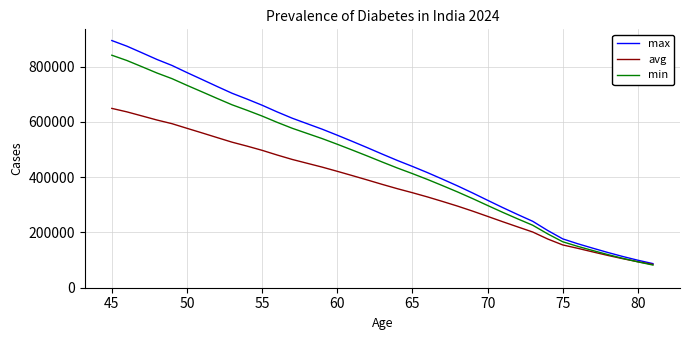

Which series ends up on top after the final intersection of avg and min?

avg